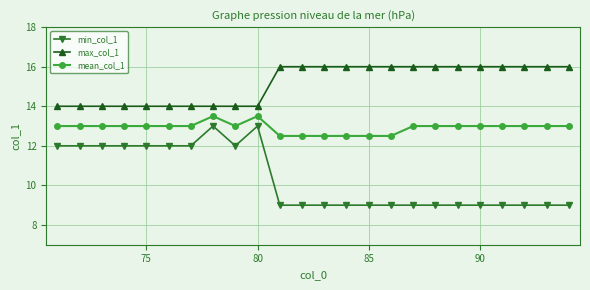

Which series has the largest total across all categories?

max_col_1